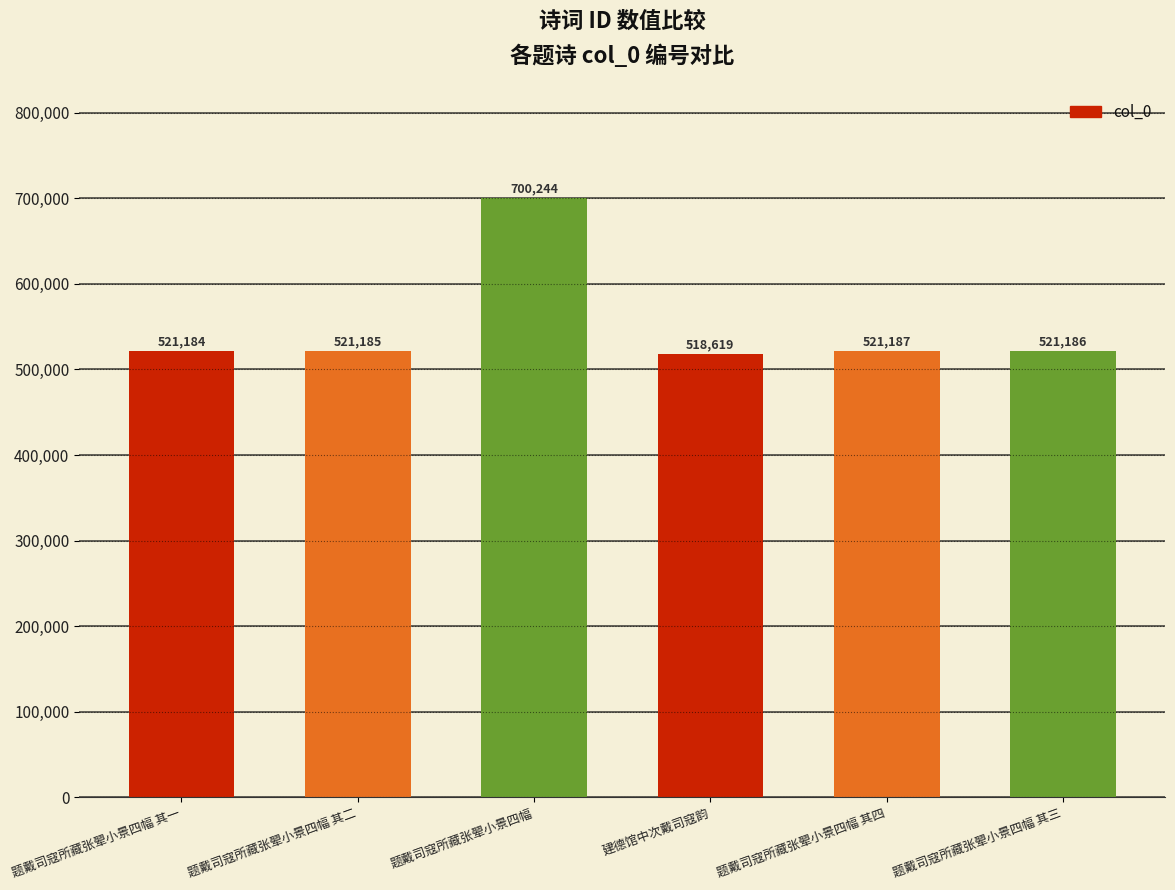

Is it true that the value at 题戴司寇所藏张翚小景四幅 其四 is 851547?

False